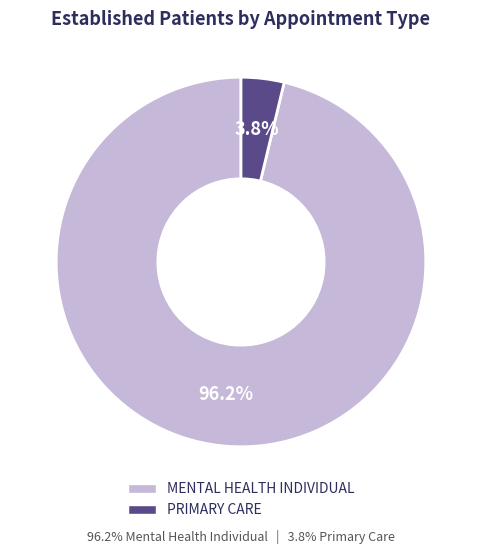

Does PRIMARY CARE account for over 50% of the chart?

No